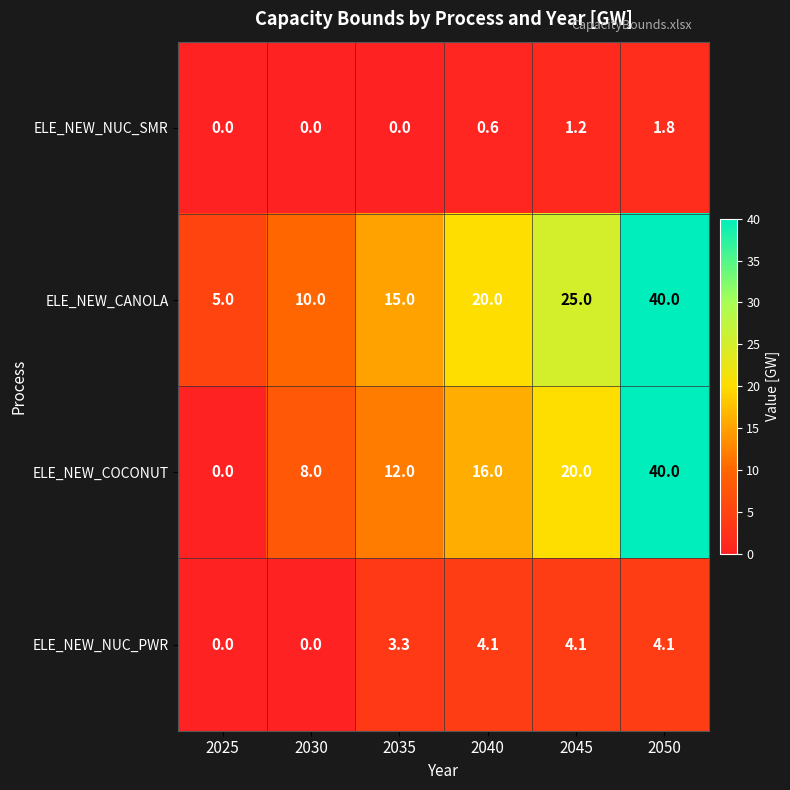

What is the greatest value displayed?

40.0